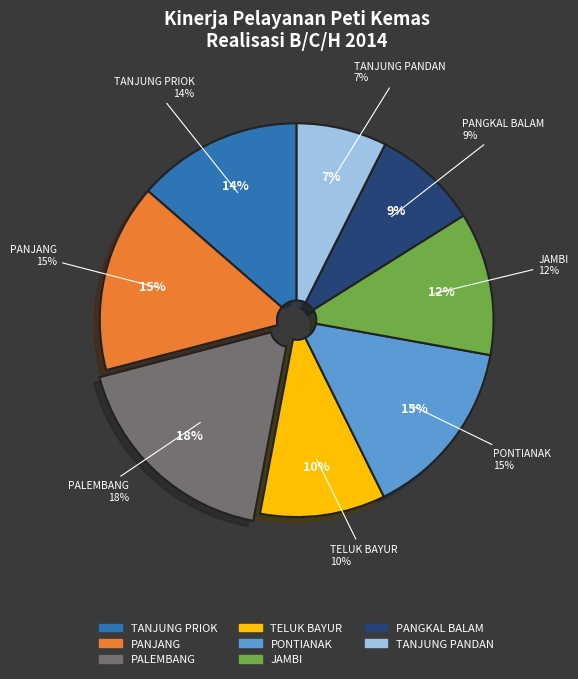

To the nearest percent, what is the combined percentage of PALEMBANG and PANGKAL BALAM?

27%